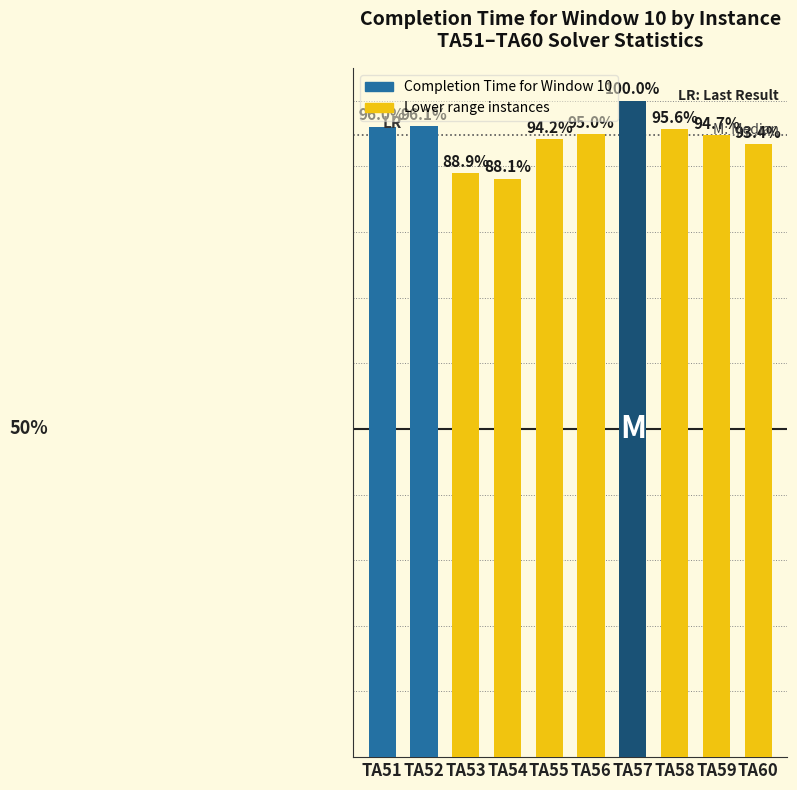

List the labels in order of value, smallest first.

TA54, TA53, TA60, TA55, TA59, TA56, TA58, TA51, TA52, TA57